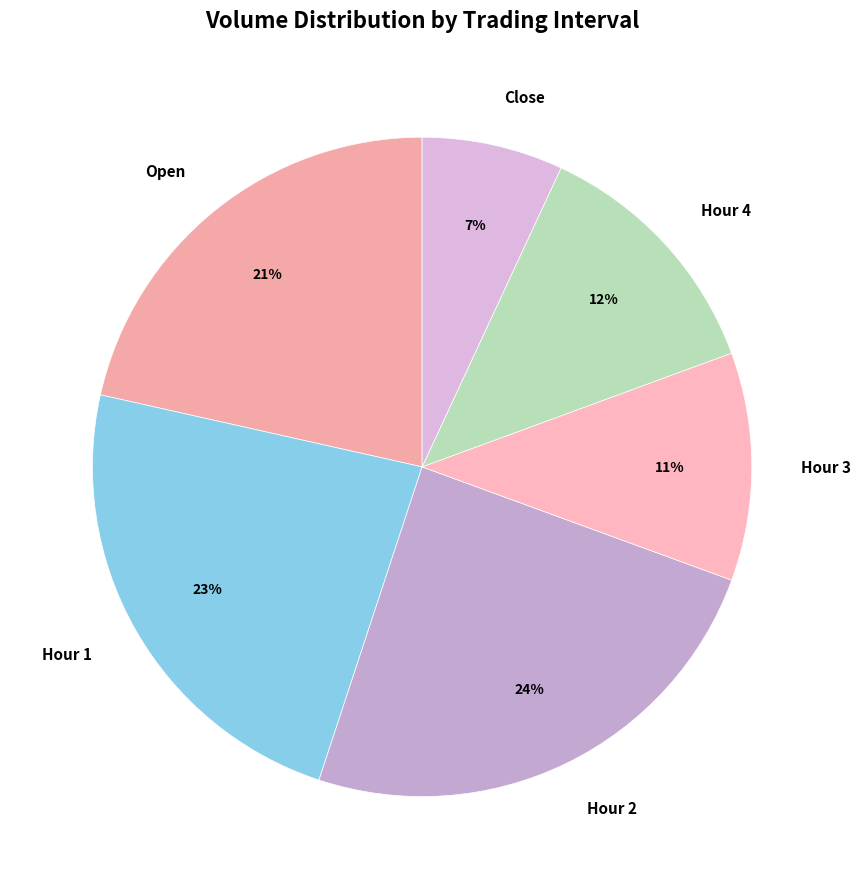

To the nearest percent, what is the average slice percentage?

17%